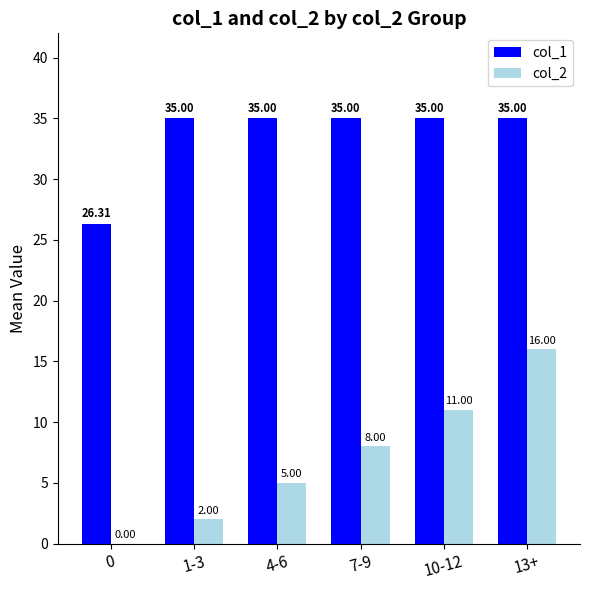

At which label is col_2 closest to 8?

7-9